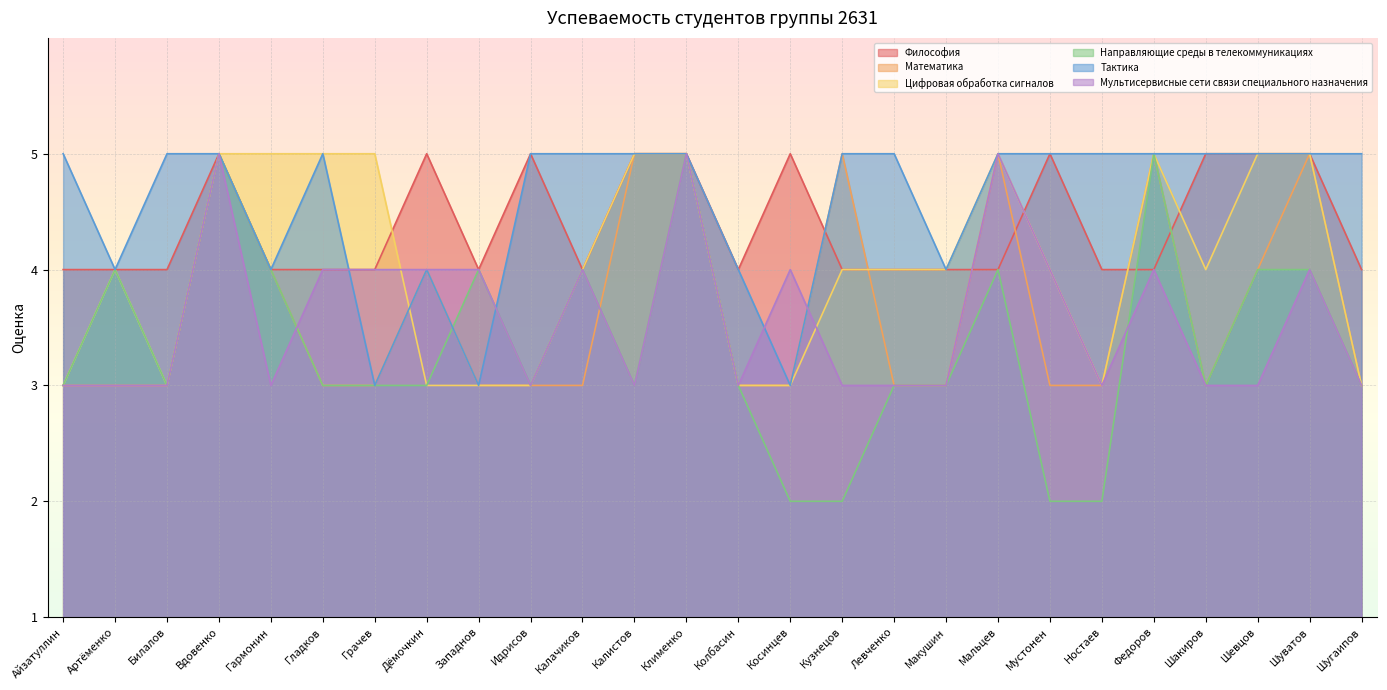

Is the value of Мультисервисные сети связи специального назначения at Западнов greater than the value of Цифровая обработка сигналов at Гармонин?

No